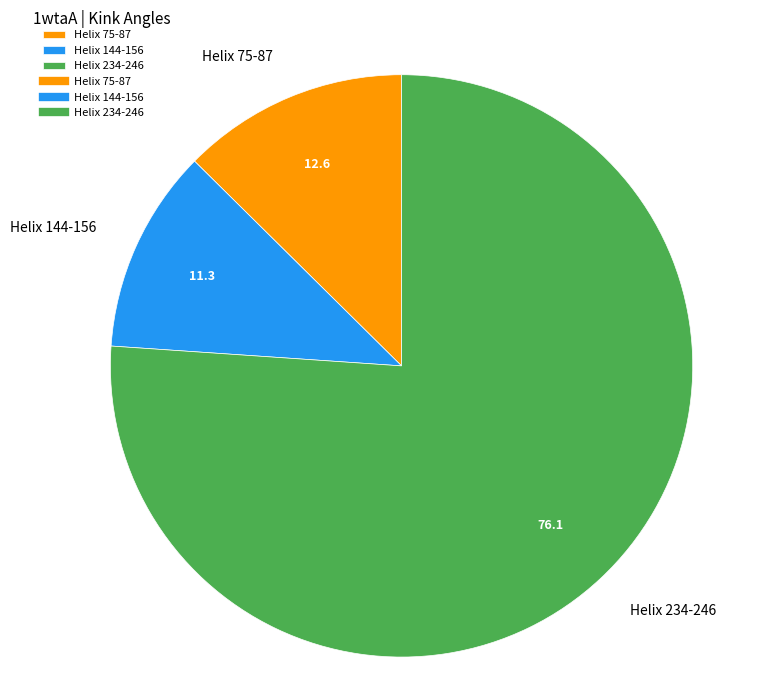

The Helix 234-246 slice represents 76% of the pie. True or false?

True